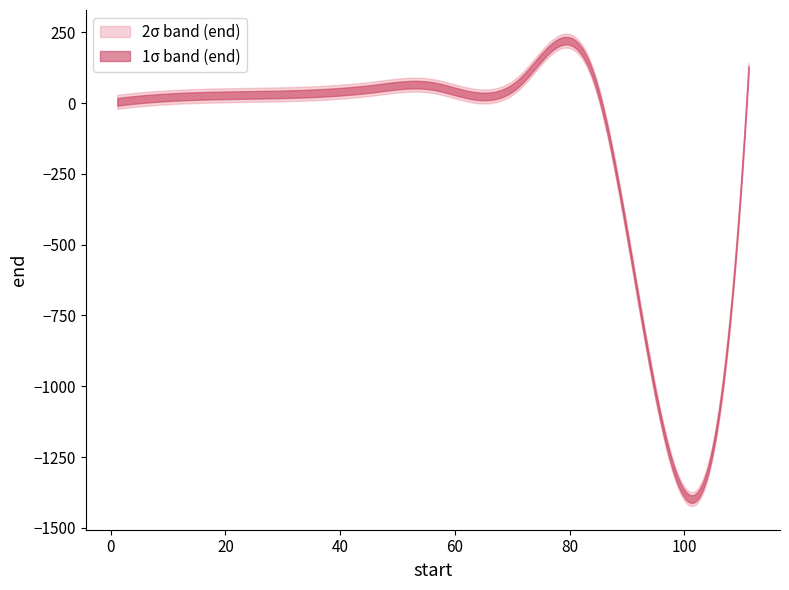

At how many categories does at least one series exceed 79?

3